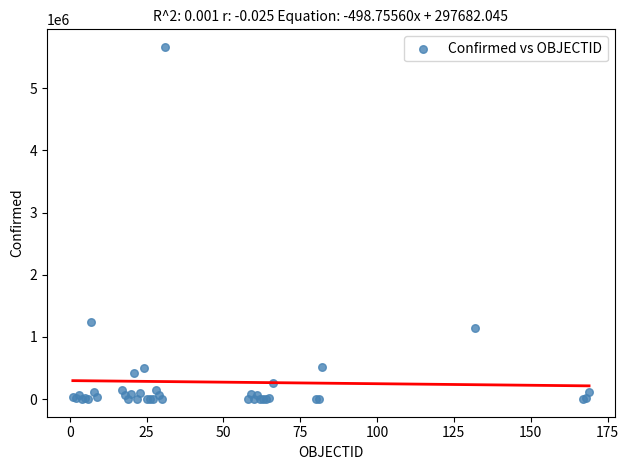

What Y value in the scatter plot is closest to 2832123?

1242182